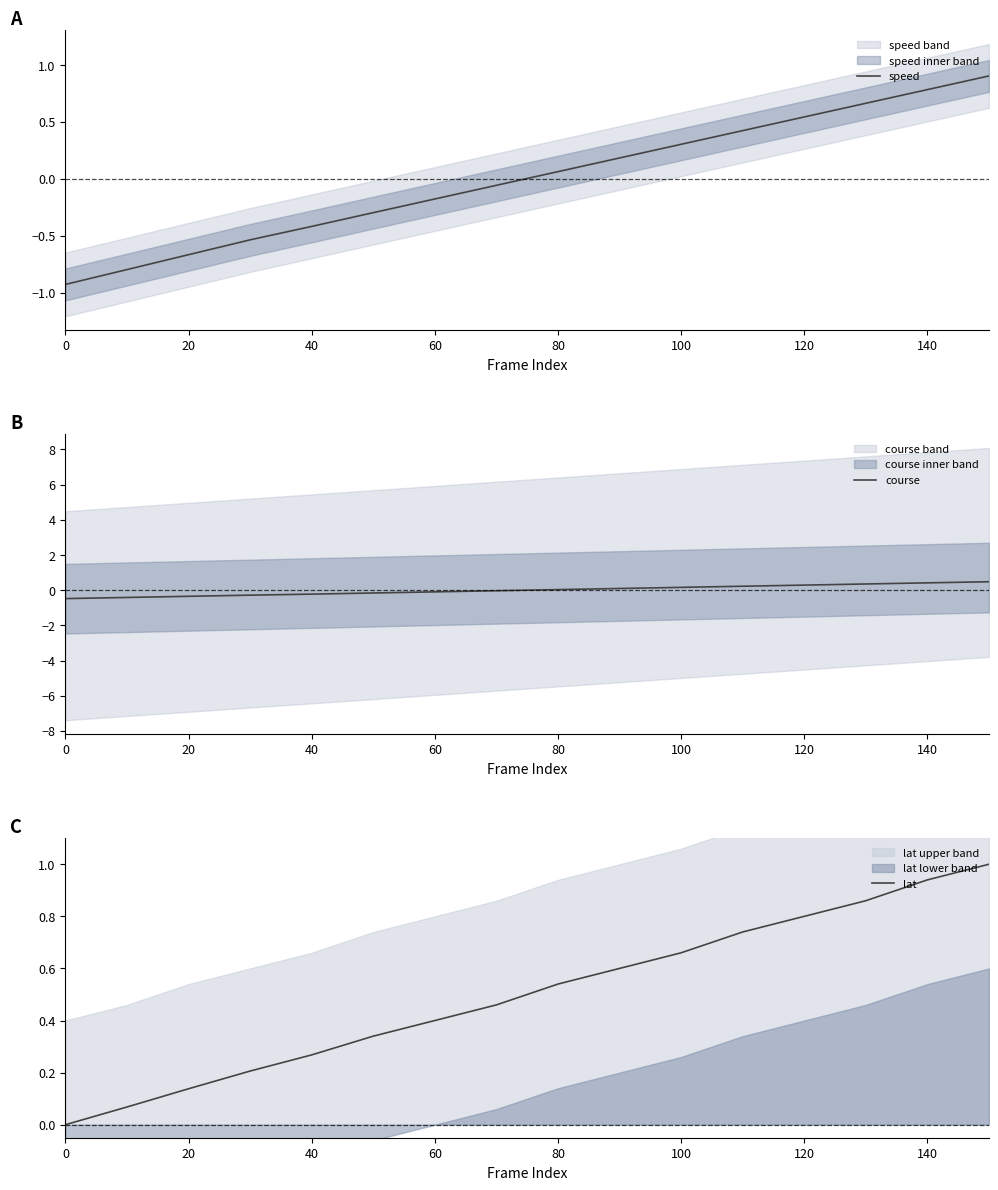

What is the difference between the second highest and second lowest values in the course series?

0.8